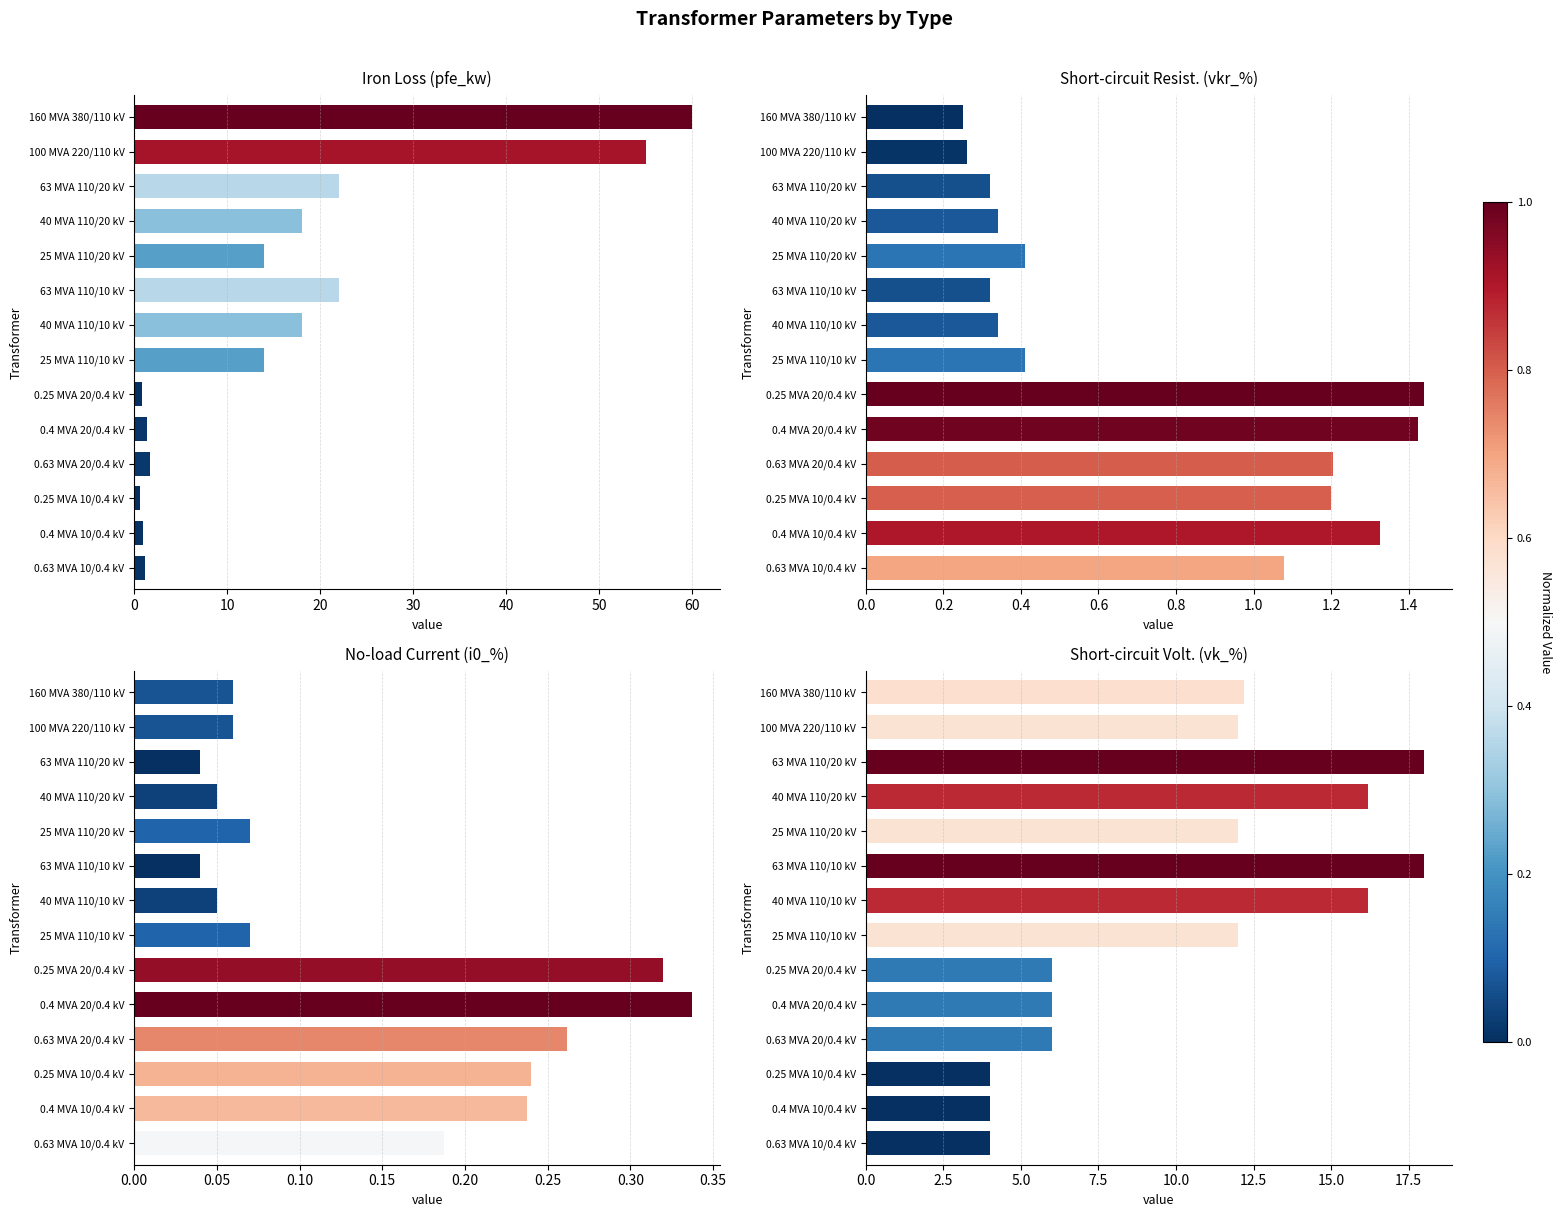

What is the difference between the maximum and second lowest values in the vk_percent series?

14.0